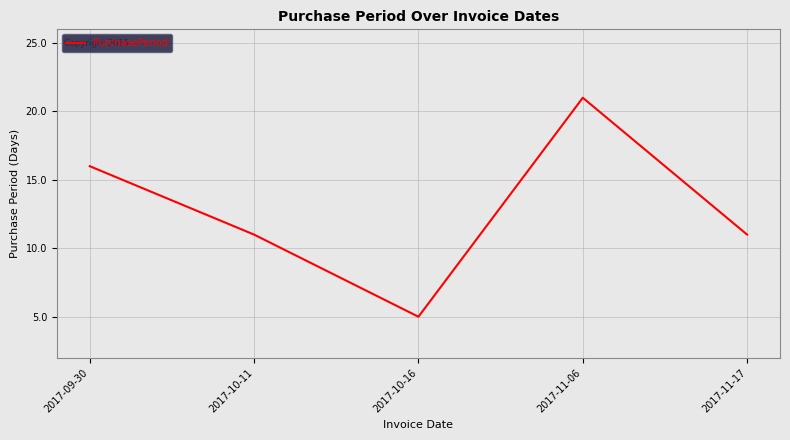

Is this an area chart (filled region under the line)?

No